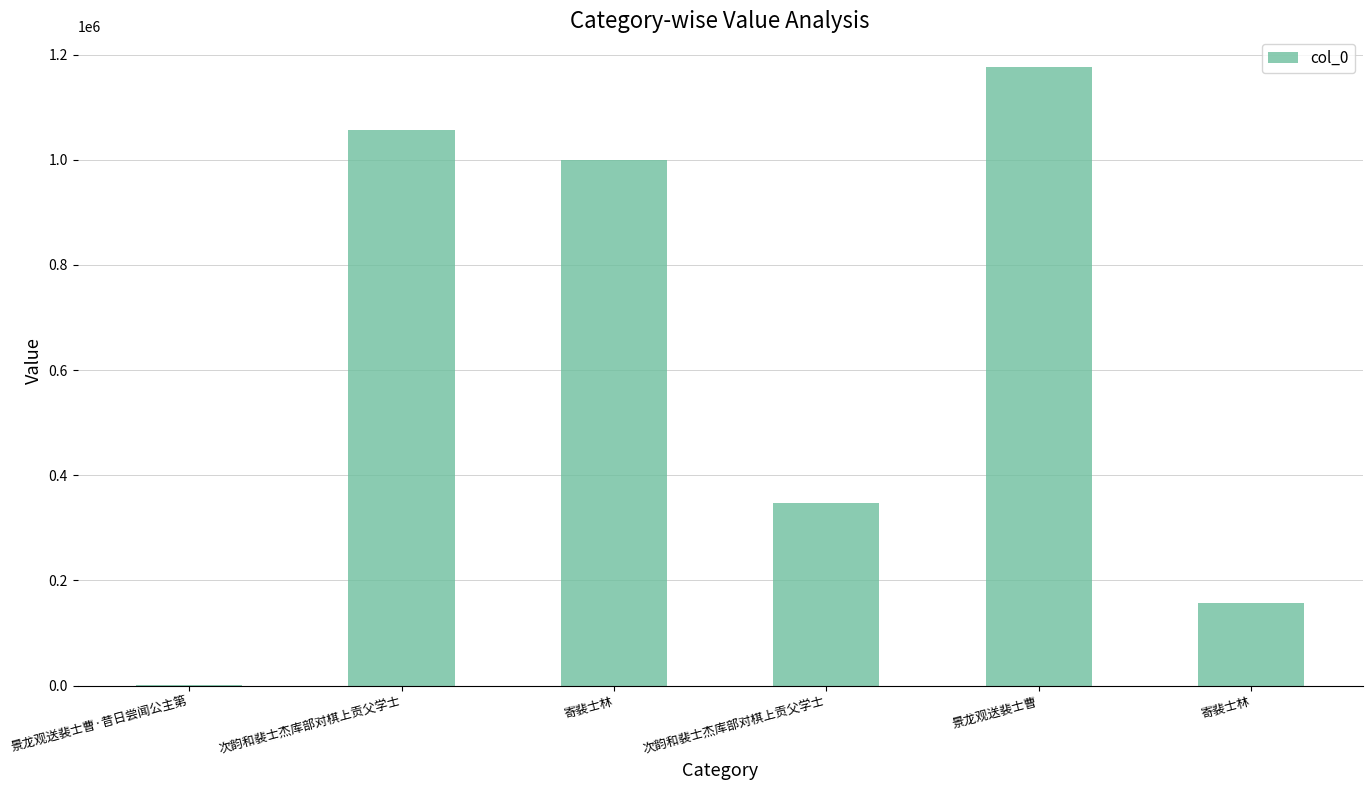

What is the sum of the values at 景龙观送裴士曹 and 次韵和裴士杰库部对棋上贡父学士?

2233148